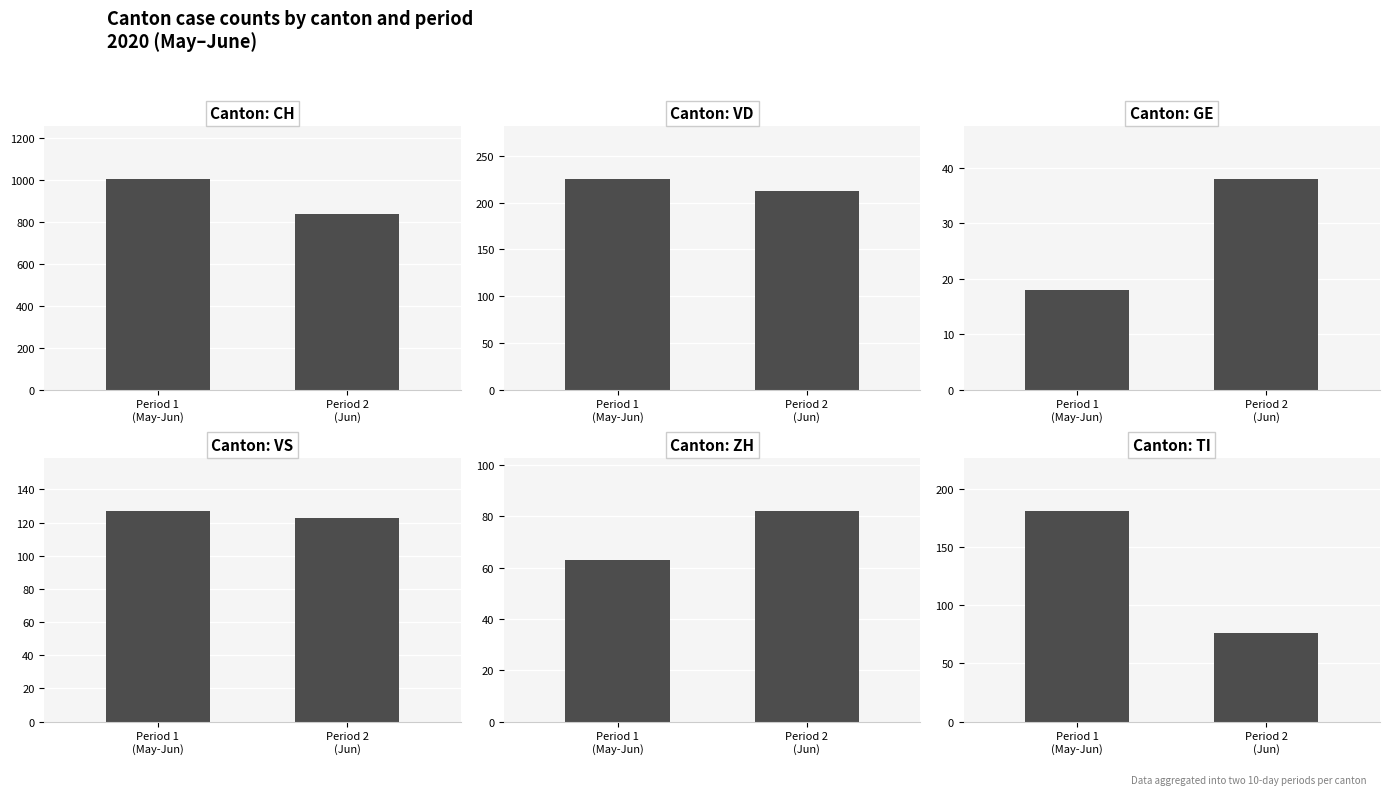

What is the sum of the VD values at Period 2
(Jun) and Period 1
(May-Jun)?

437